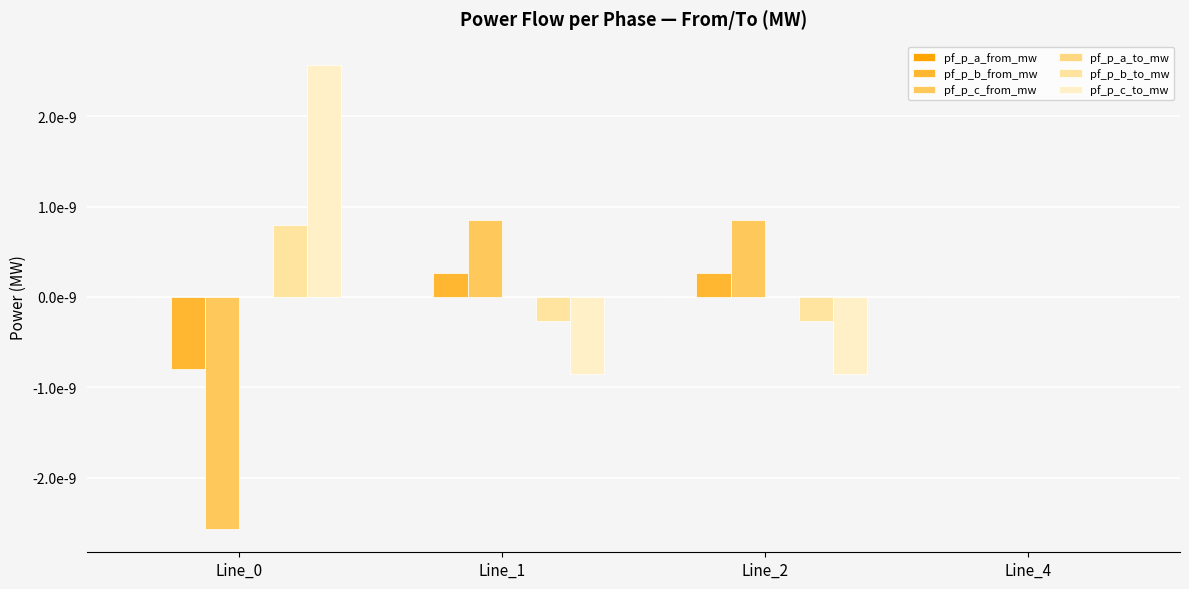

Which series has the largest range (max minus min)?

pf_p_c_from_mw